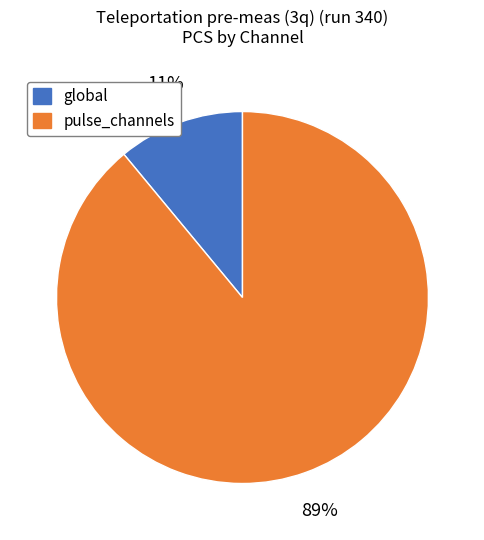

To the nearest percent, what is the difference between the largest and smallest slice percentages?

78%